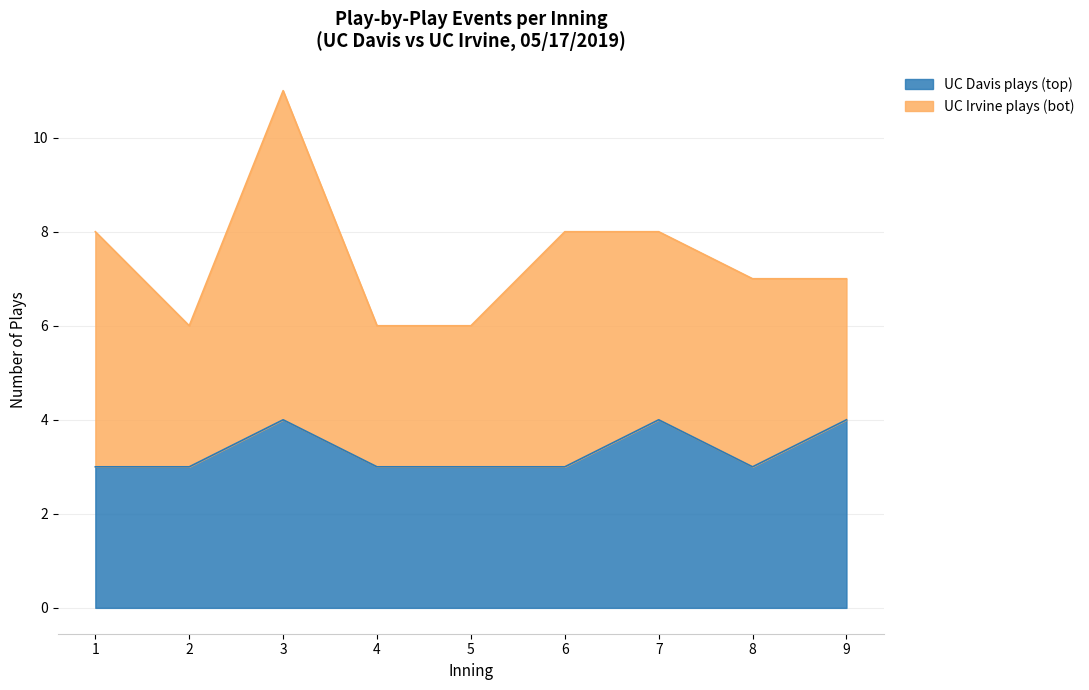

At which category does the data reach its first local valley?

8